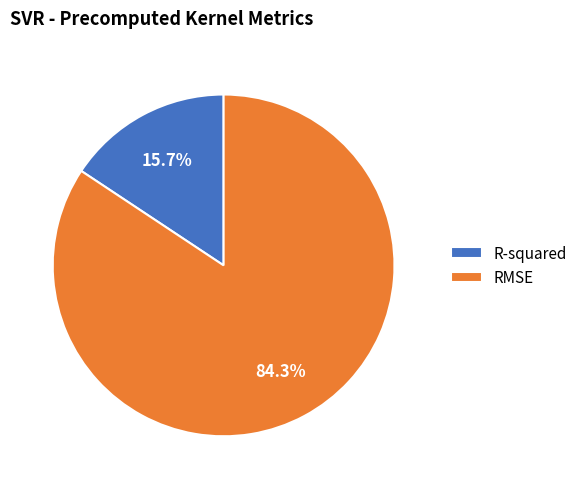

Which category has the smallest portion of the pie?

R-squared